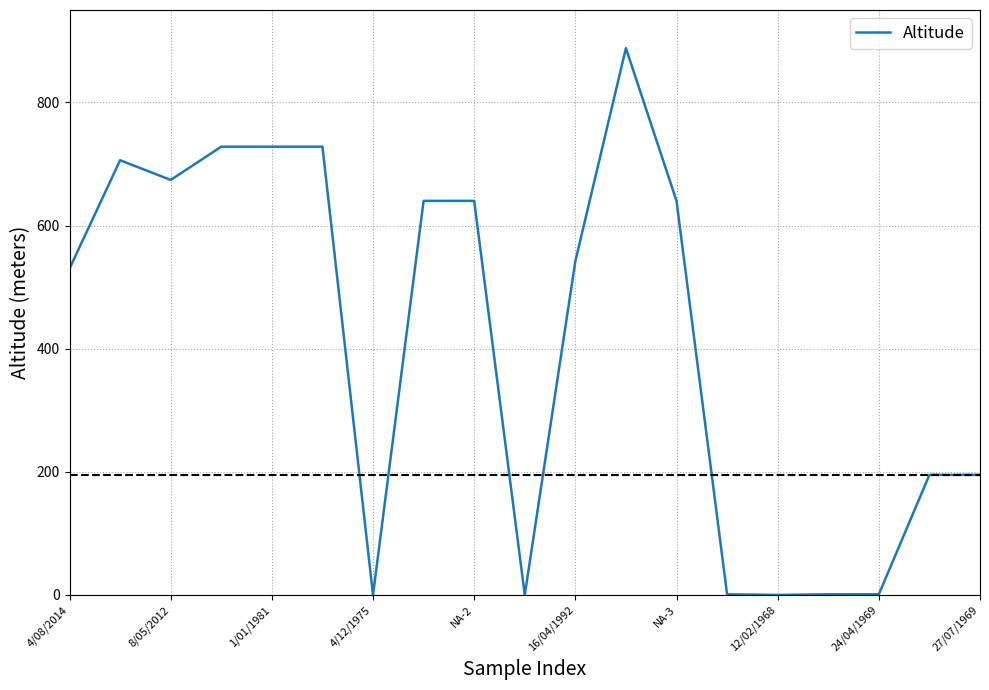

How many lines are shown in the chart?

1